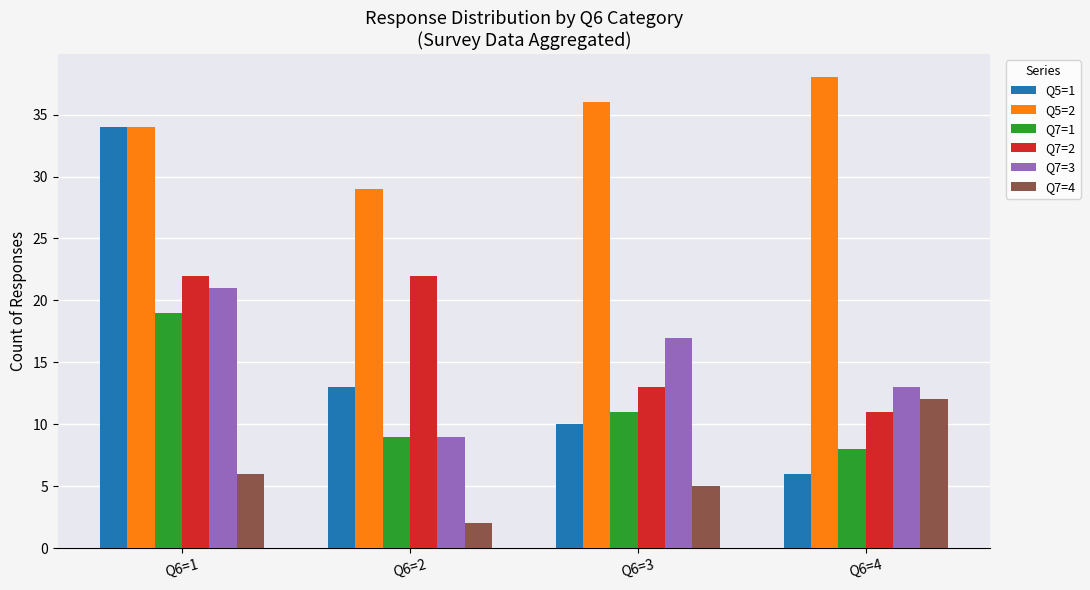

At Q6=4, list the series in order from largest to smallest.

Q5=2, Q7=3, Q7=4, Q7=2, Q7=1, Q5=1